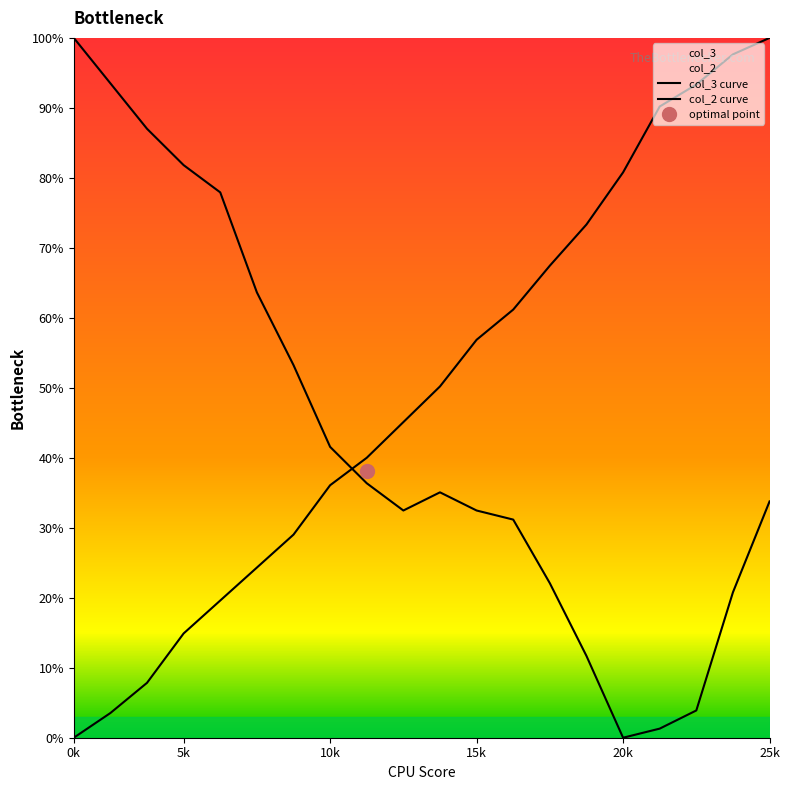

True or false: col_3 and col_2 cross at least once.

True